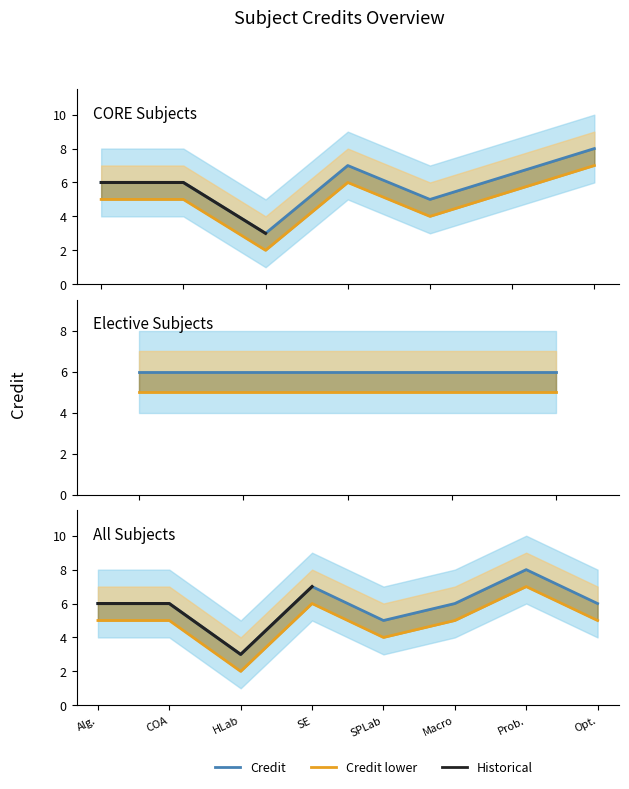

How many points are lower than both their immediate neighbors (excluding endpoints)?

2